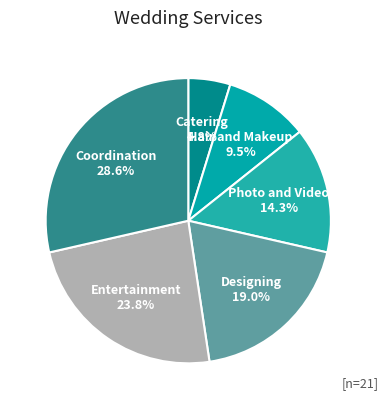

Does Entertainment represent more than half of the total?

No